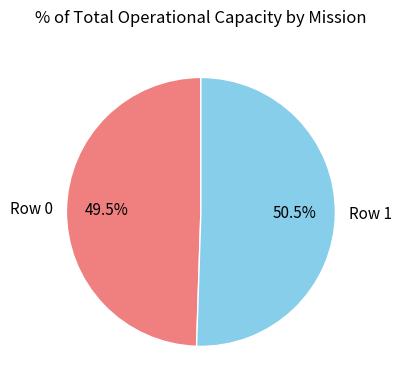

What is the largest slice in the pie chart?

Row 1